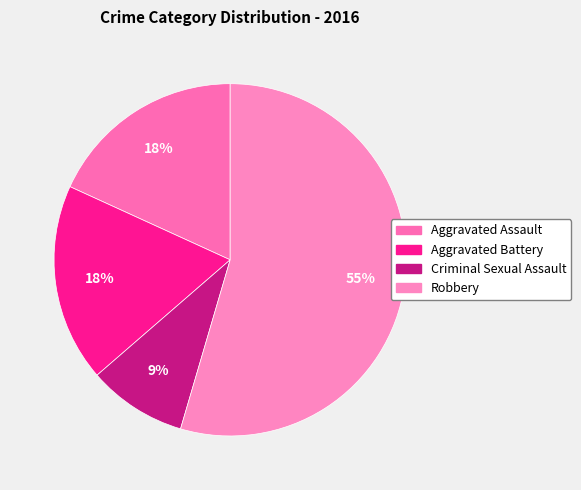

How many slices are in this pie chart?

4